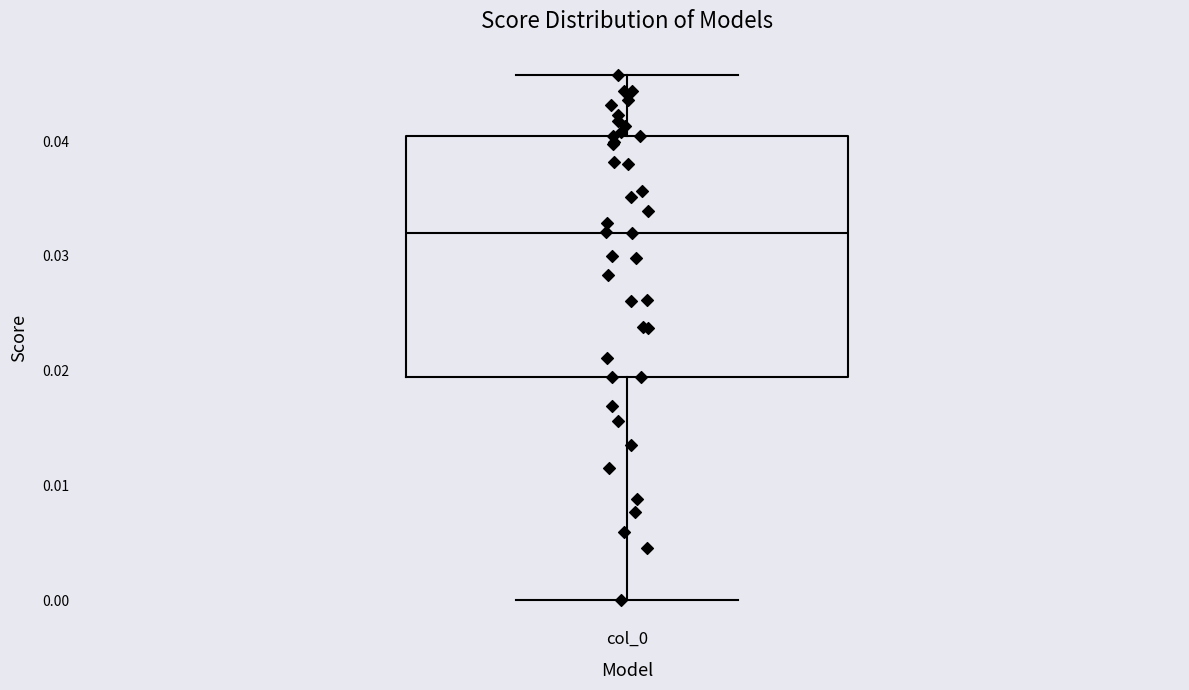

Read this box plot against the y-axis: the position of the median line, the range covered by the box, and the ends of both whiskers. The values are not printed on the chart, so give them approximately, as read against the axis.

median 0.032, box 0.019 to 0.040, whiskers 0.000 to 0.046